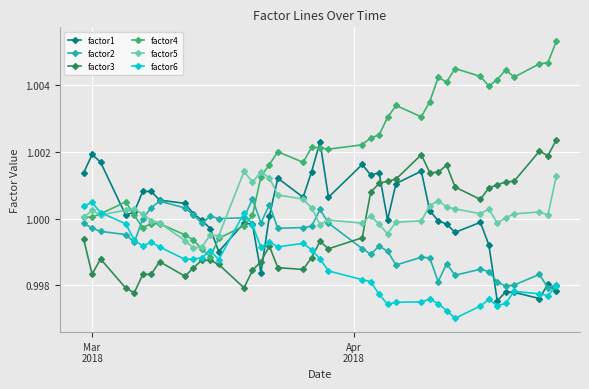

Which series has the widest spread of values?

factor4